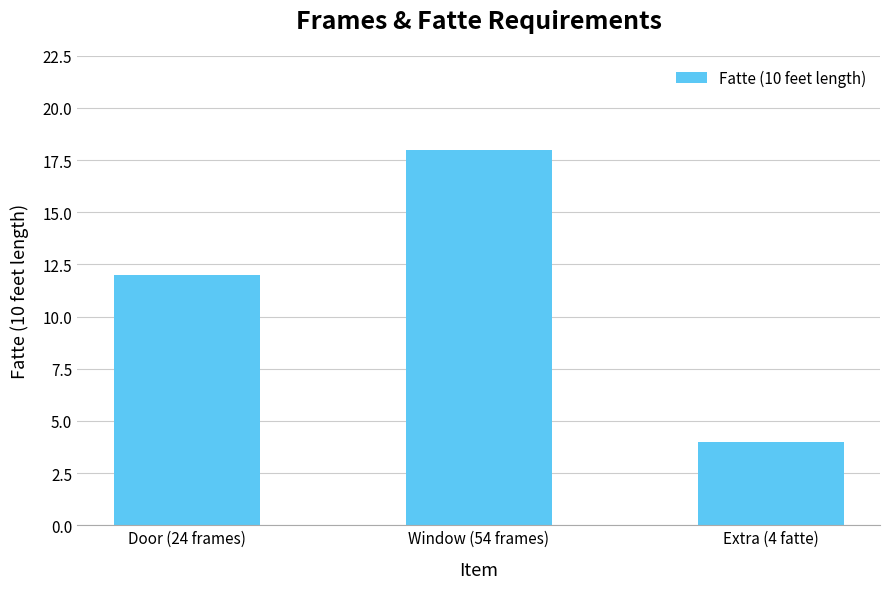

How many values are between 4 and 18?

3